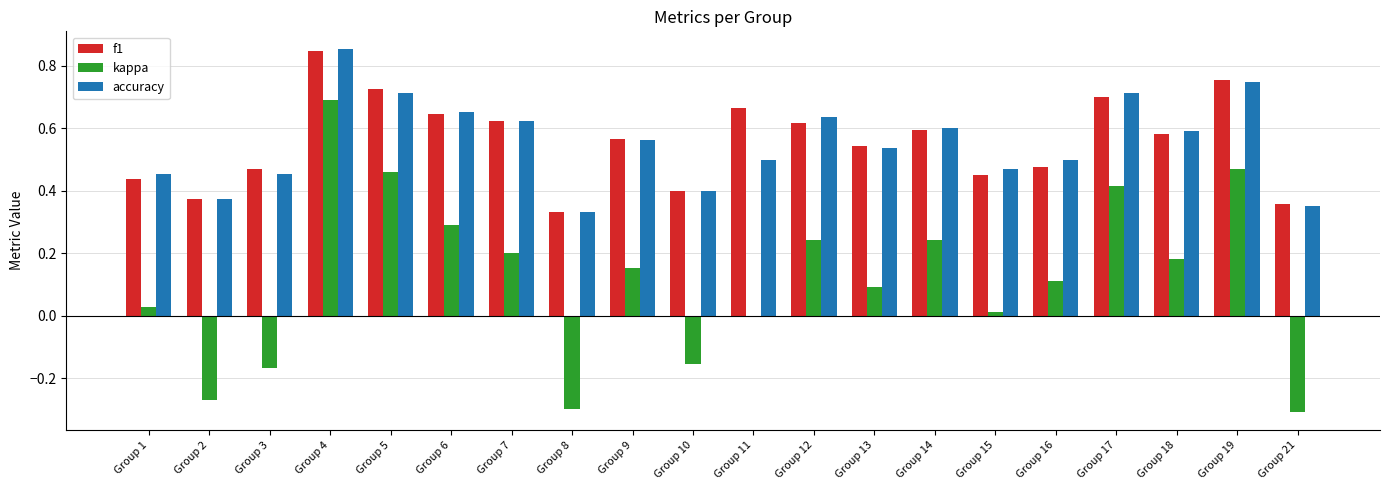

How many groups of bars are there?

20